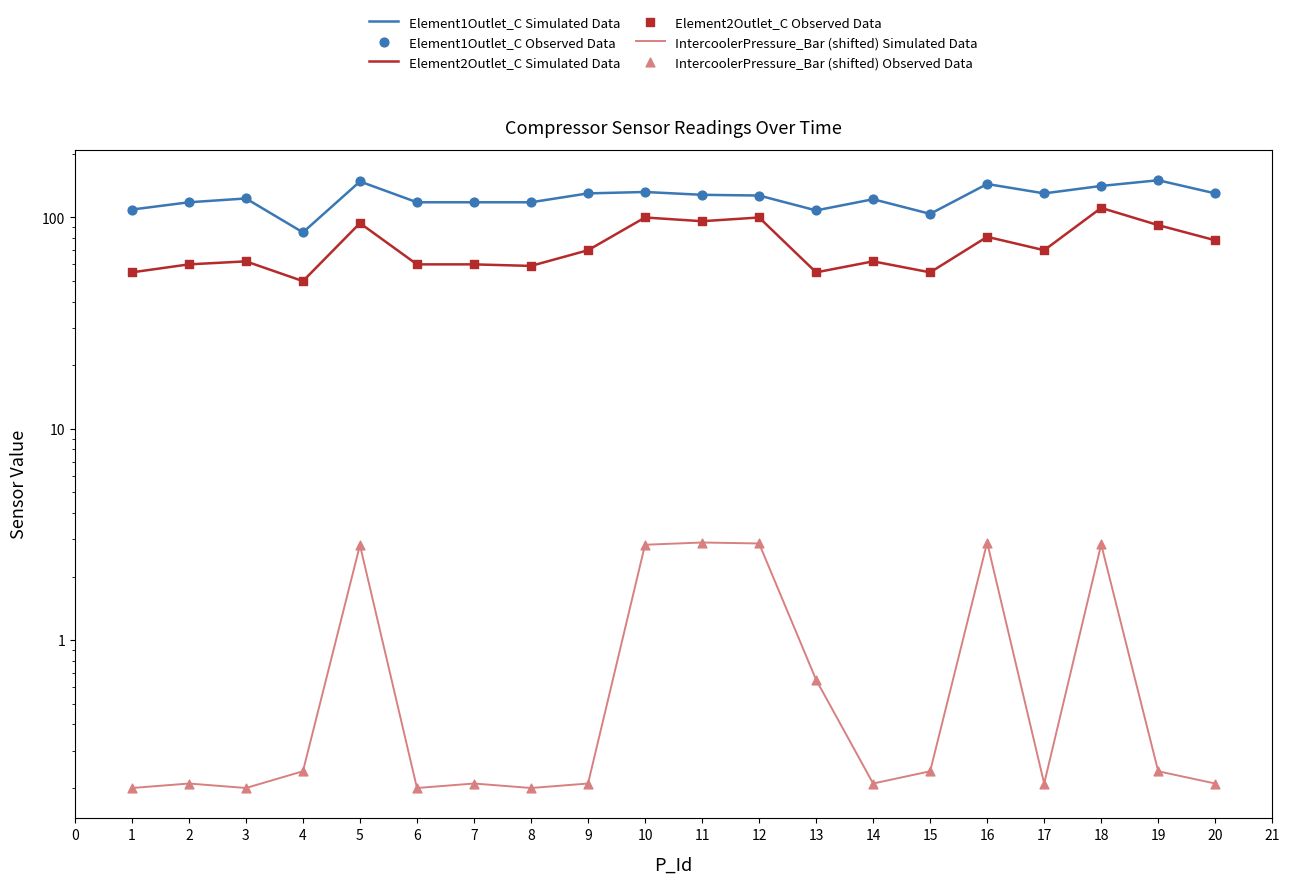

Which series contains the lowest Y value?

IntercoolerPressure_Bar (shifted) Simulated Data